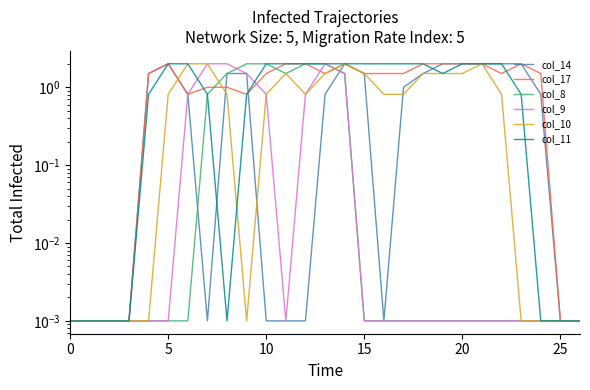

What are all the series names shown in the legend?

col_14, col_17, col_8, col_9, col_10, col_11